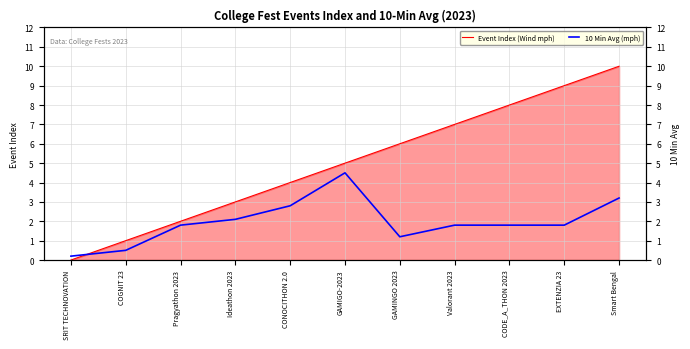

What is the difference between the second highest and second lowest values in the Event Index (Wind mph) series?

8.0